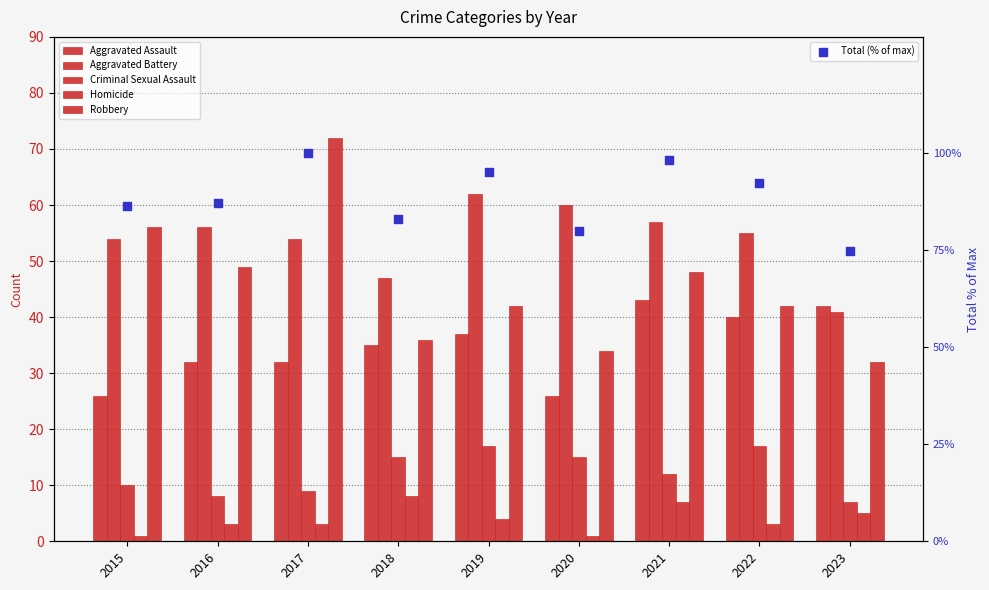

Is the value of Total (% of max) at 2016 greater than the value of Aggravated Battery at 2020?

Yes